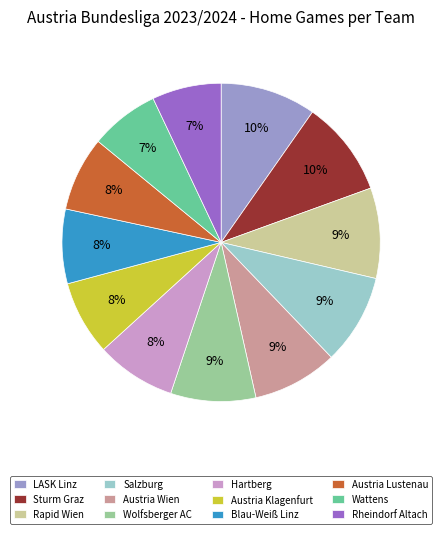

Is it true that Wattens is 14% of the pie?

False